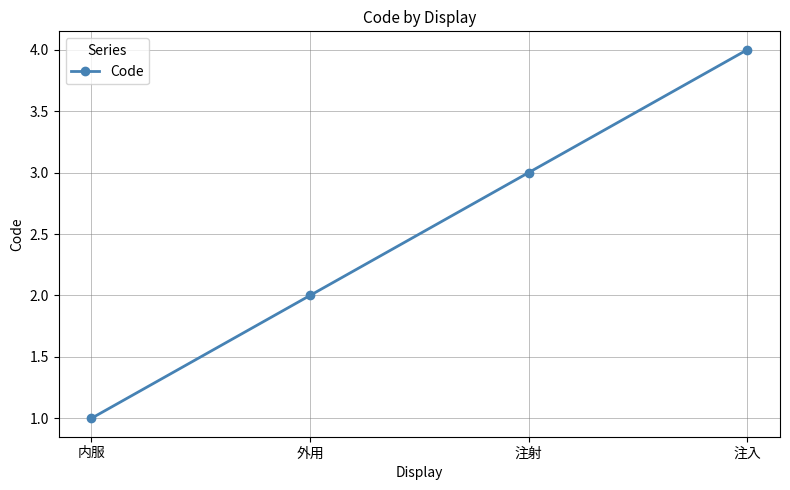

What is the label of the 4th point from the left?

注入